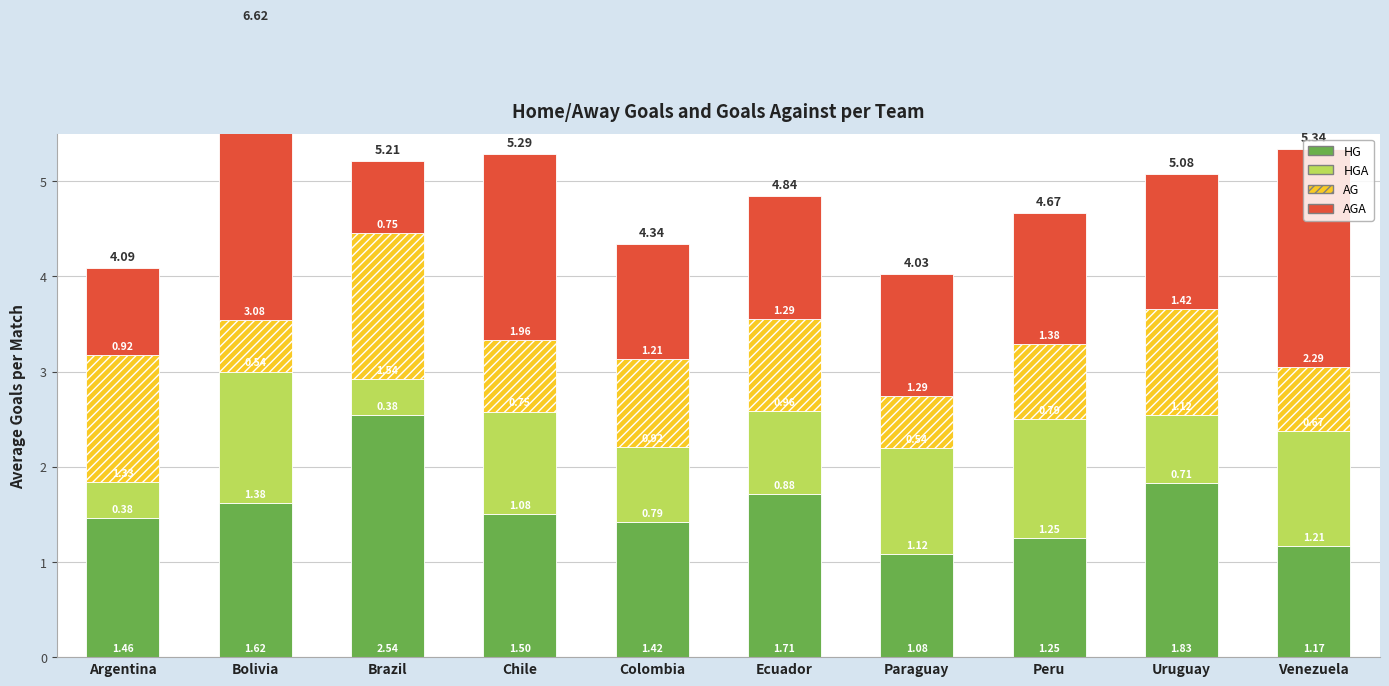

Reading left to right, transcribe all the data shown in this chart.

HG: Argentina=1.5	Bolivia=1.6	Brazil=2.5	Chile=1.5	Colombia=1.4	Ecuador=1.7	Paraguay=1.1	Peru=1.2	Uruguay=1.8	Venezuela=1.2
HGA: Argentina=0.4	Bolivia=1.4	Brazil=0.4	Chile=1.1	Colombia=0.8	Ecuador=0.9	Paraguay=1.1	Peru=1.2	Uruguay=0.7	Venezuela=1.2
AG: Argentina=1.3	Bolivia=0.5	Brazil=1.5	Chile=0.8	Colombia=0.9	Ecuador=1.0	Paraguay=0.5	Peru=0.8	Uruguay=1.1	Venezuela=0.7
AGA: Argentina=0.9	Bolivia=3.1	Brazil=0.8	Chile=2.0	Colombia=1.2	Ecuador=1.3	Paraguay=1.3	Peru=1.4	Uruguay=1.4	Venezuela=2.3